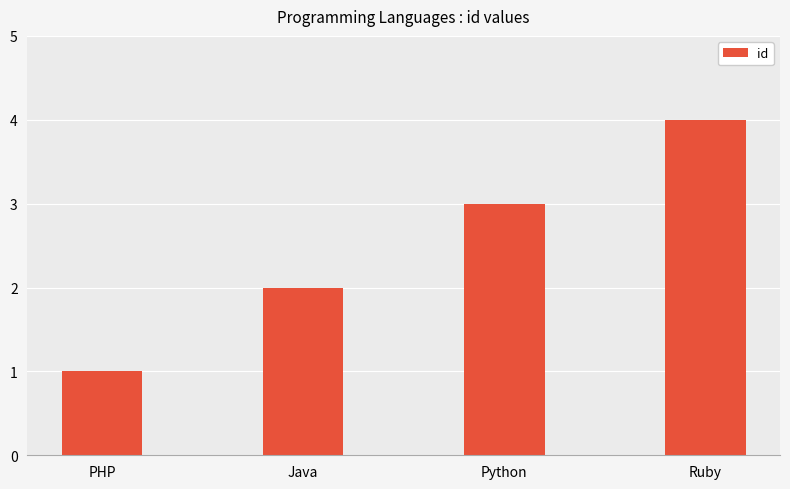

How many values are between 2 and 4?

3